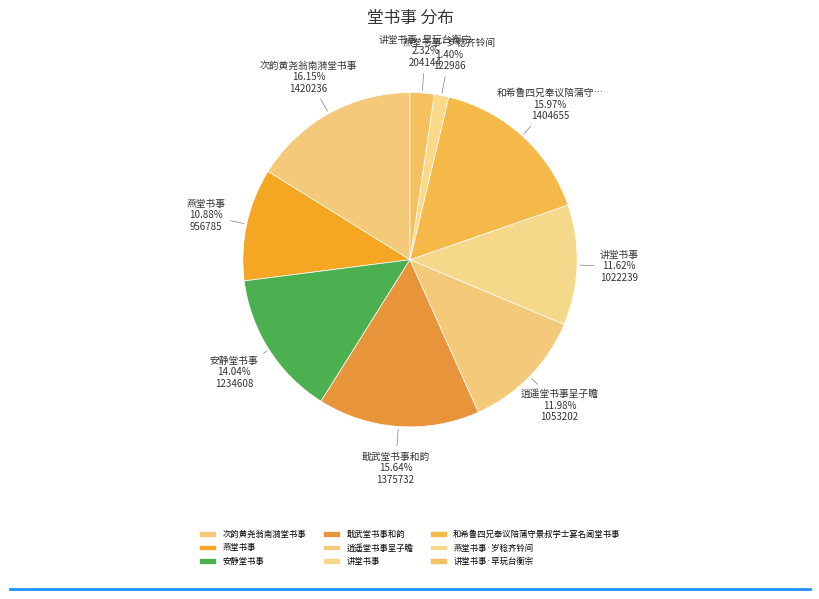

Is the sum of 安静堂书事 and 和希鲁四兄奉议陪蒲守景叔学士宴名阃堂书事 greater than half?

No